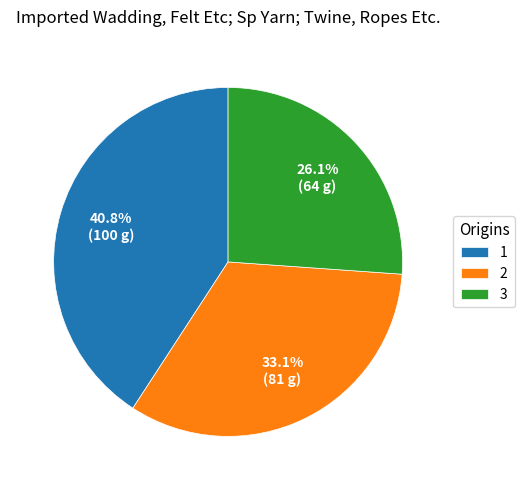

Is there a majority slice in this chart?

No